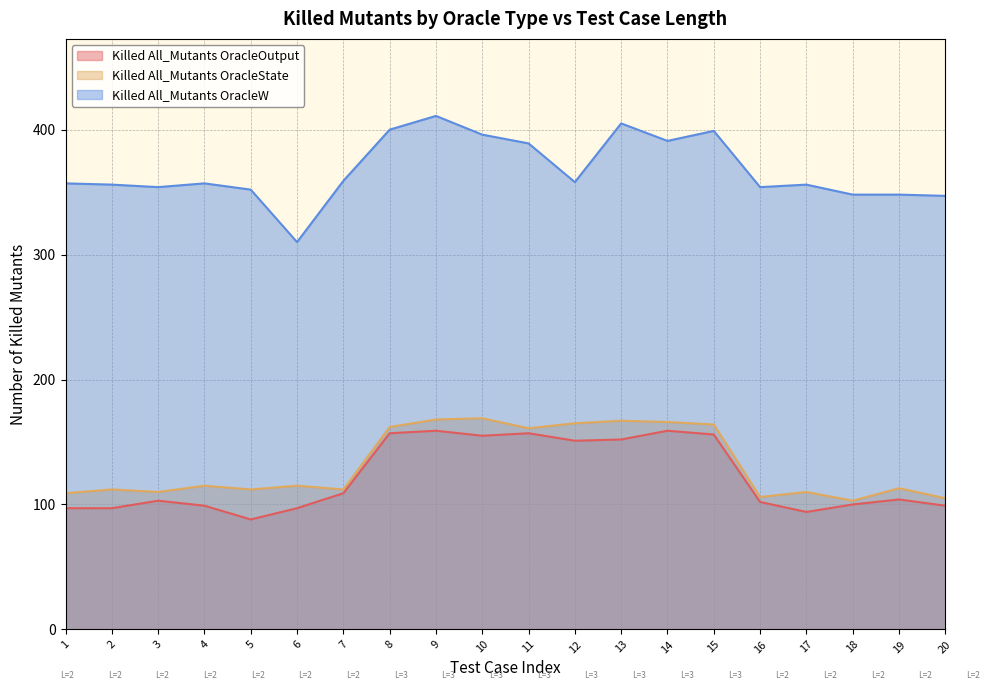

Where does the Killed All_Mutants OracleW series first go above 357?

7